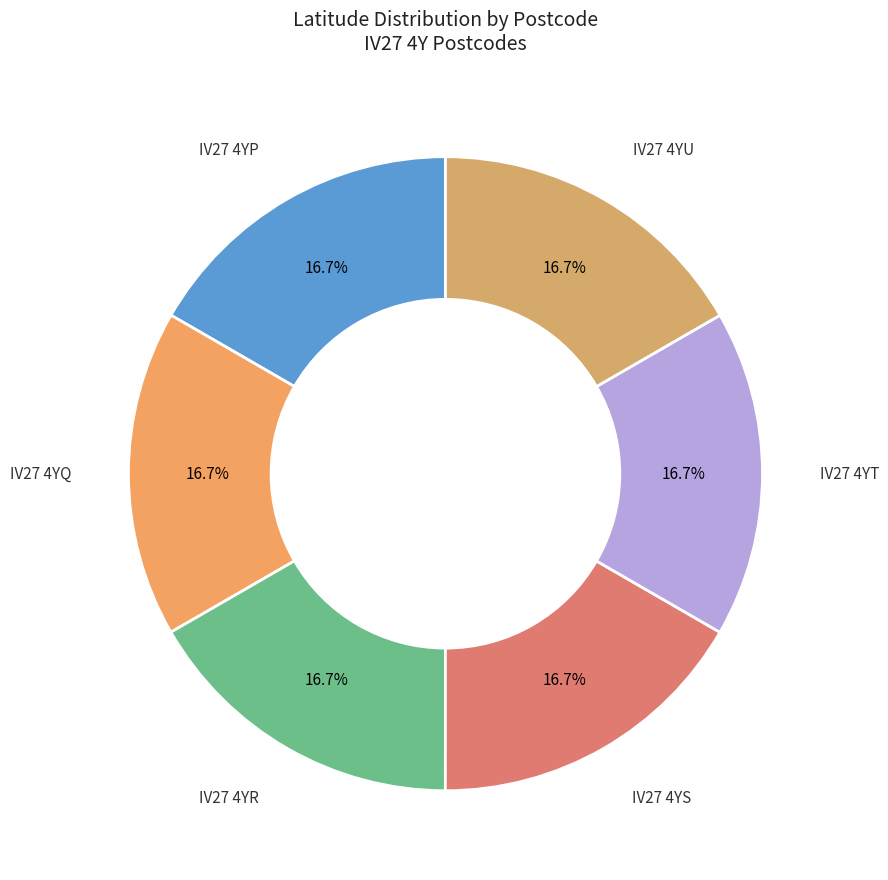

Which category has the biggest portion of the pie?

IV27 4YT